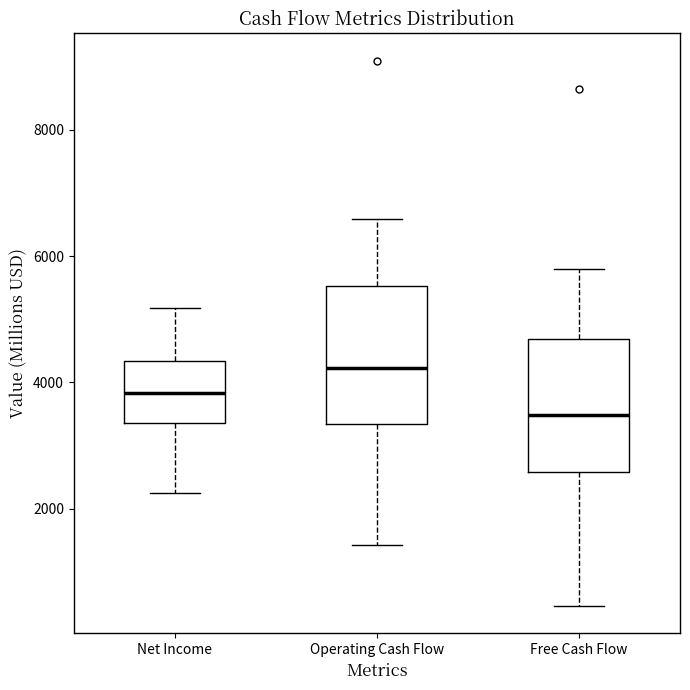

Which box has the highest median line?

Operating Cash Flow